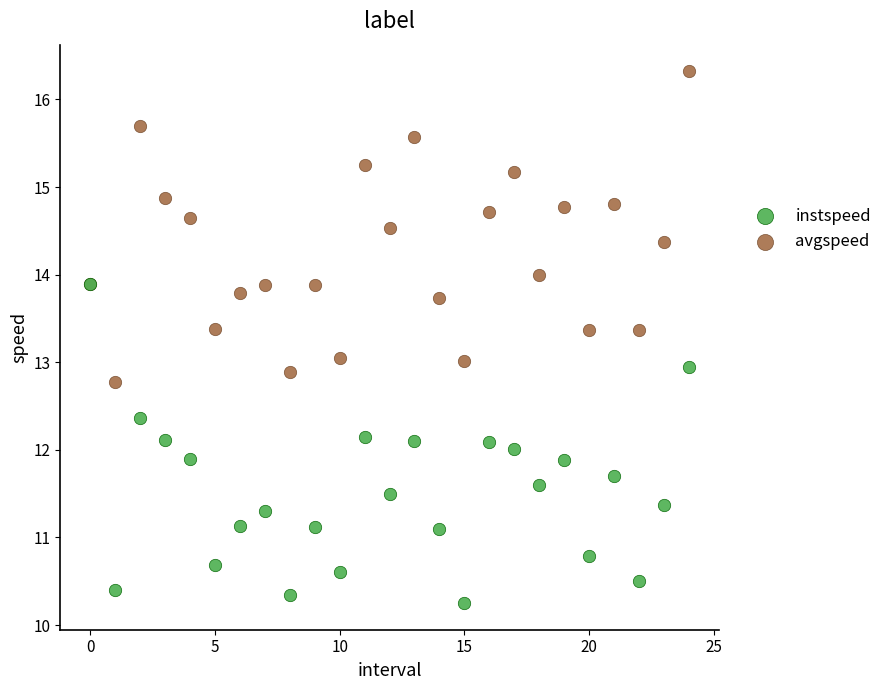

What are all the series names shown in the legend?

instspeed, avgspeed